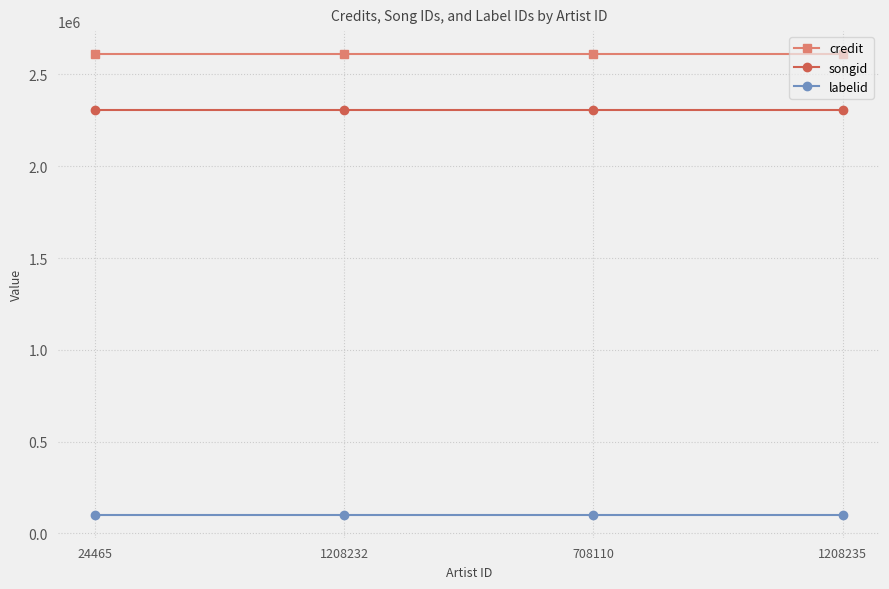

What is the sum of all labelid values?

406900